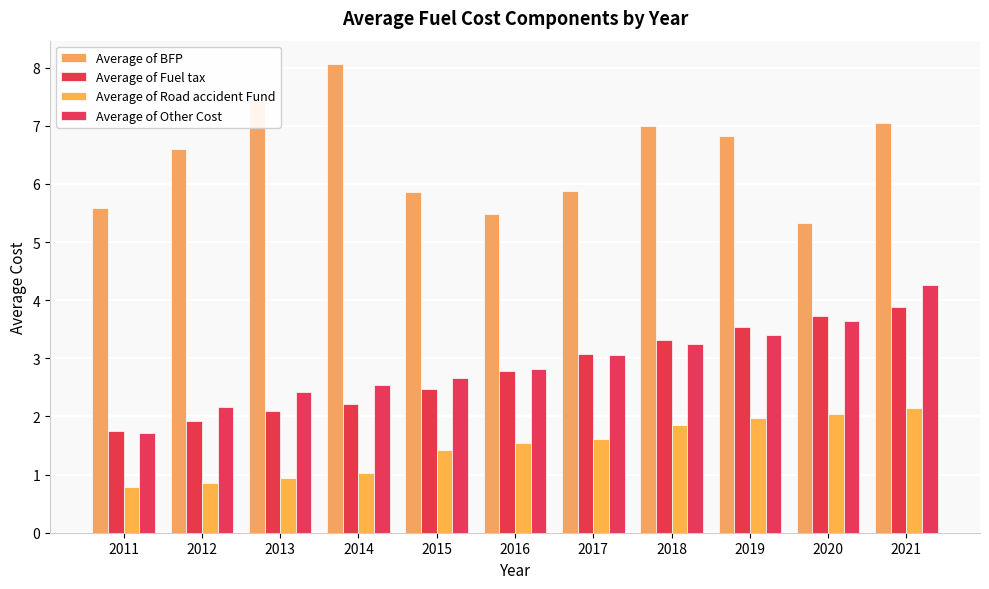

What is the difference between the maximum and minimum values in the Average of Road accident Fund series?

1.4